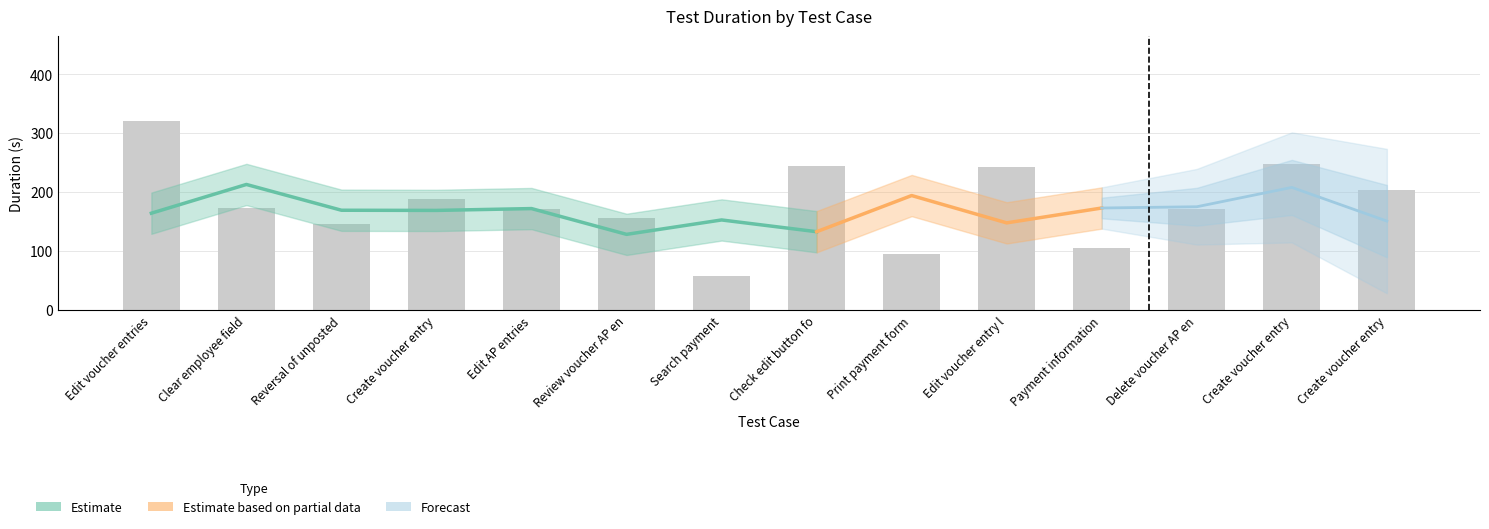

How many values exceed 172?

7